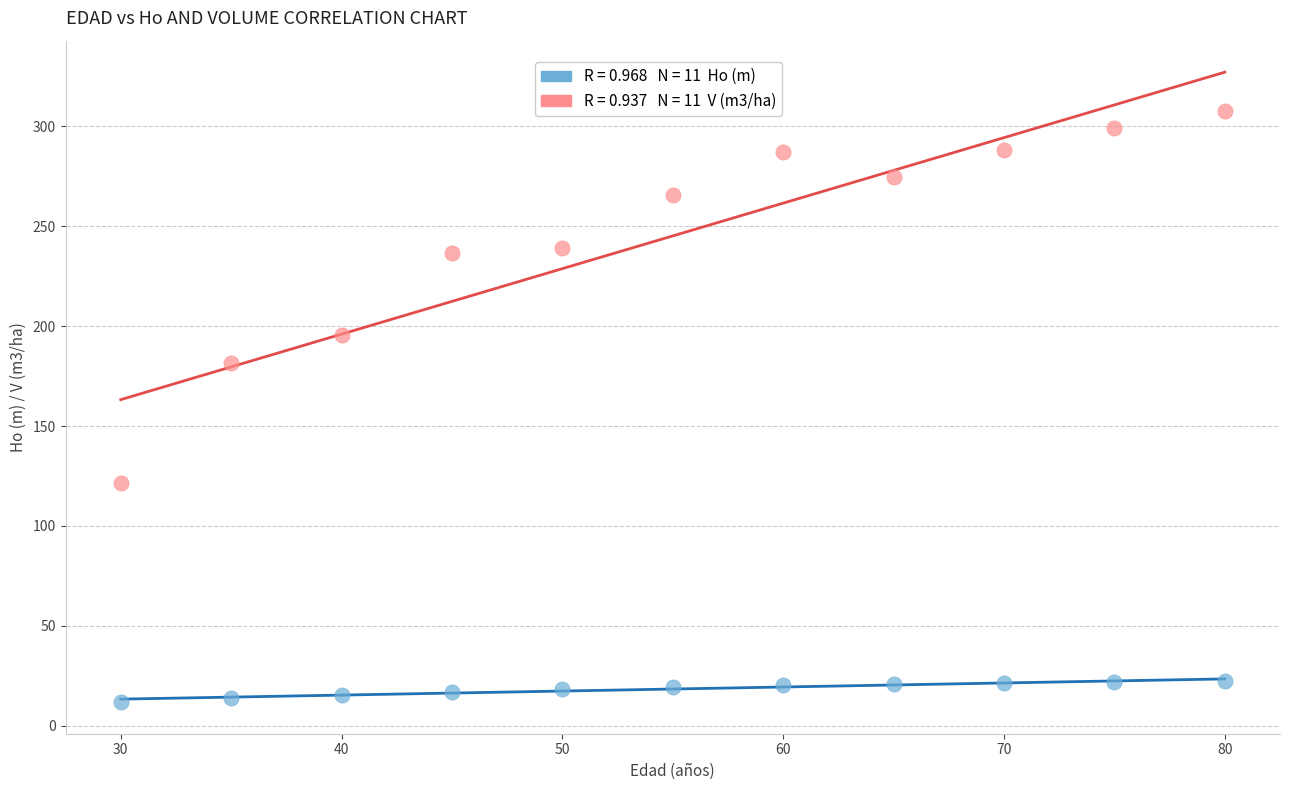

Across all series, what Y value is closest to 159?

181.7